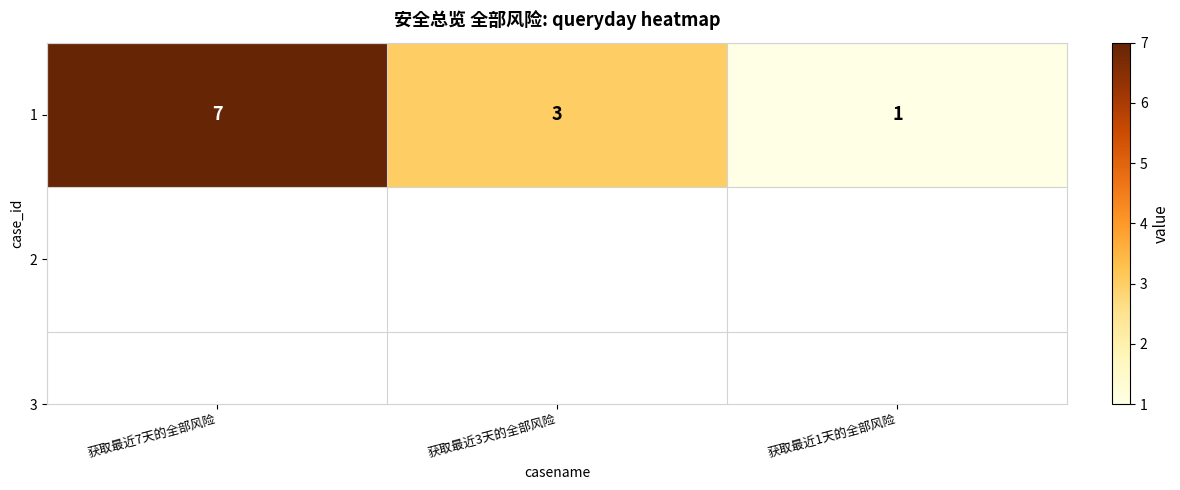

Reading left to right, what are all the values shown in this chart?

获取最近7天的全部风险=7	获取最近3天的全部风险=3	获取最近1天的全部风险=1